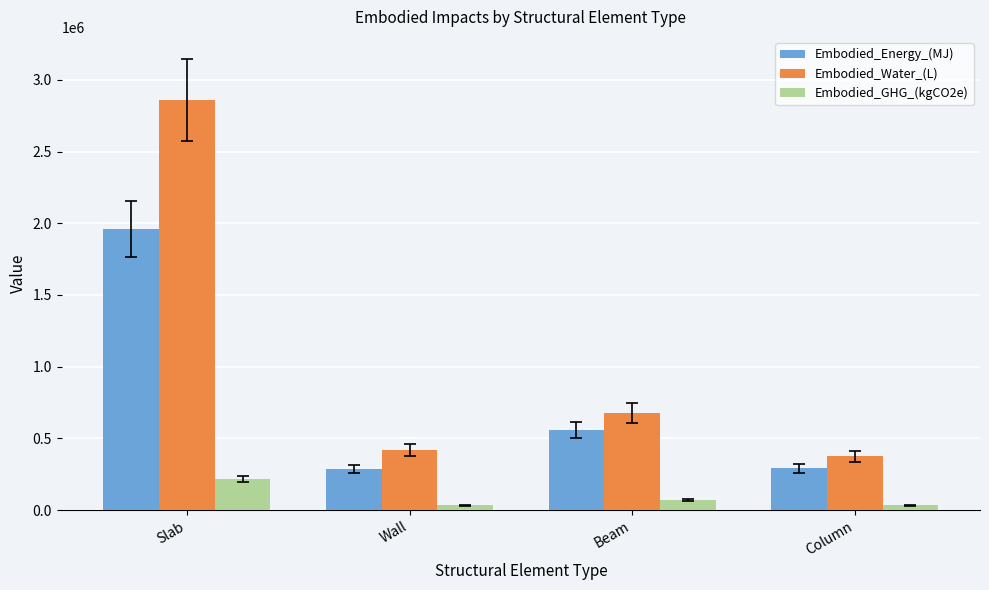

The value of Embodied_Water_(L) at Beam is 197446.1. True or false?

False